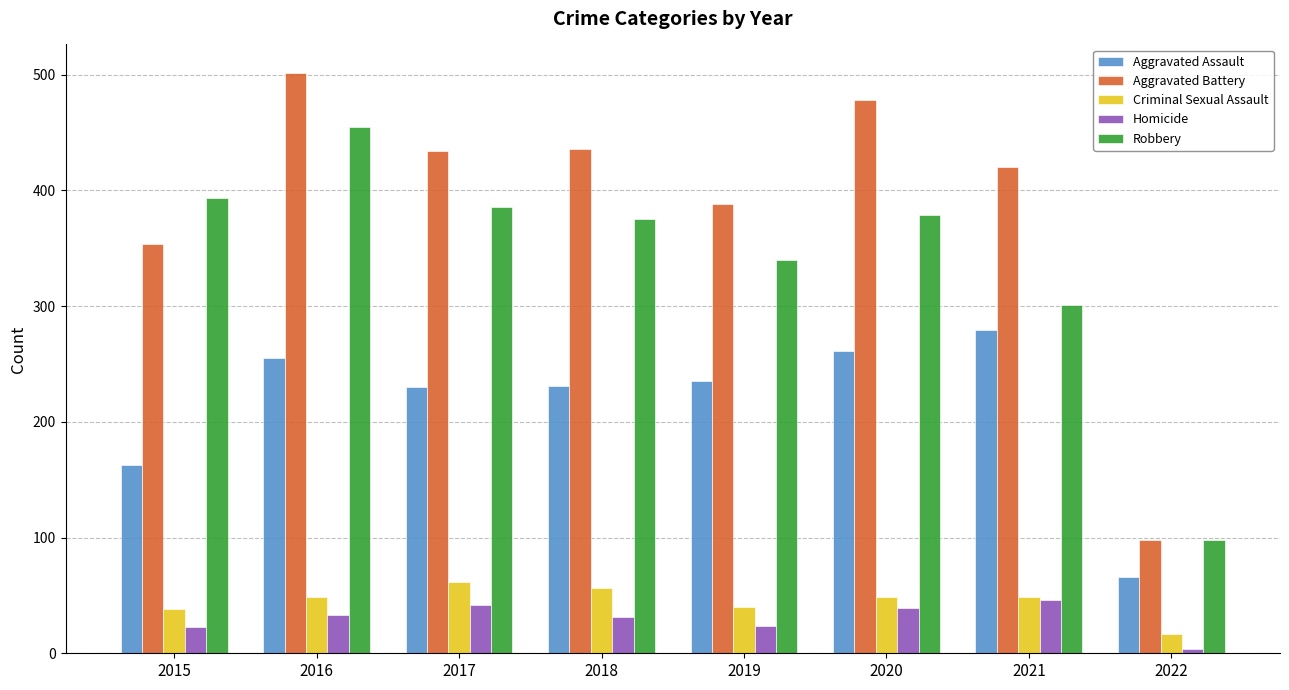

What is the total value across all series at 2018?

1129